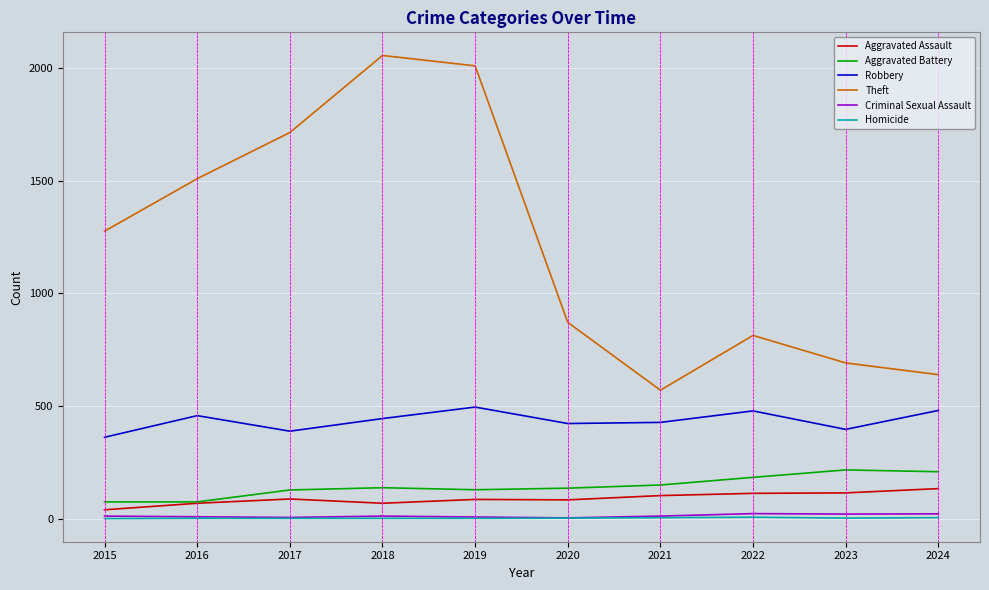

Which series has the largest range (max minus min)?

Theft